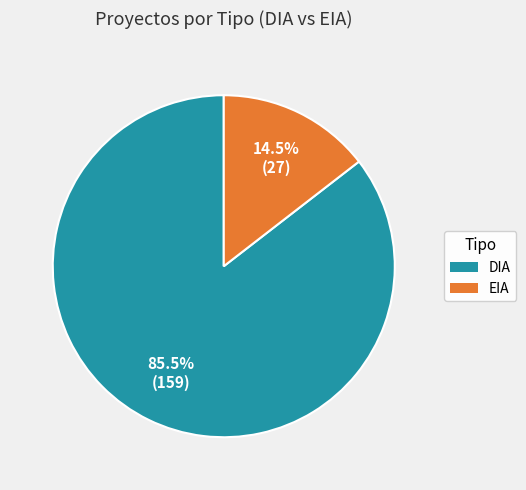

Approximately how many times larger is the value at EIA compared to DIA?

0.2